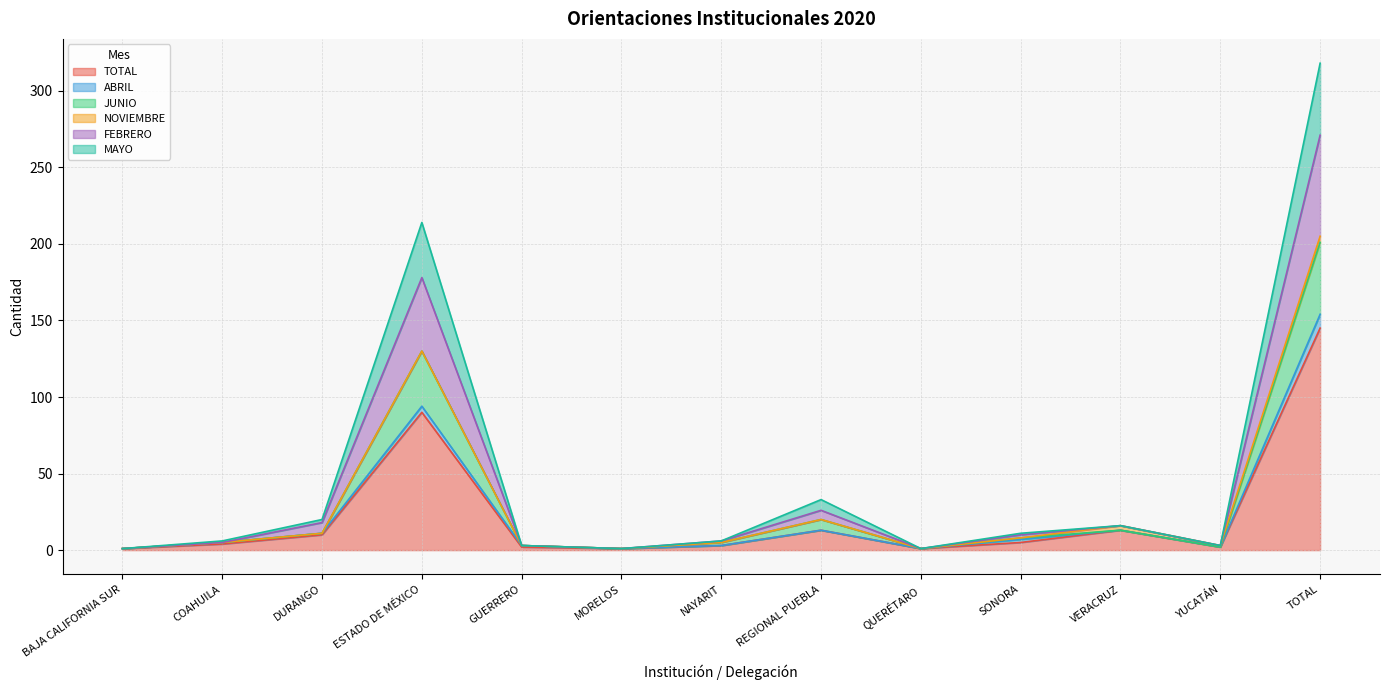

At which label is TOTAL closest to 73?

ESTADO DE MÉXICO